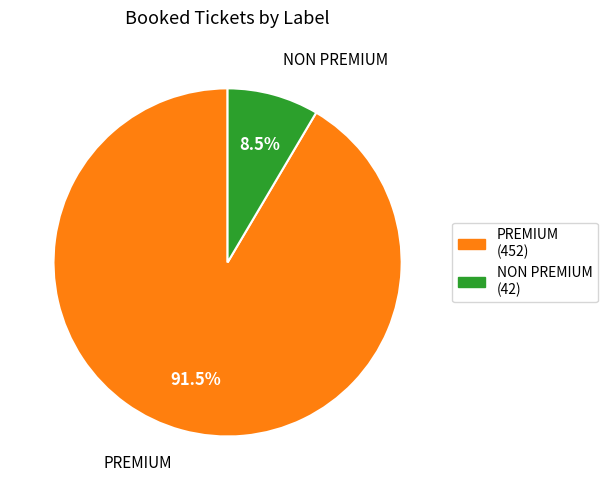

How many segments does this pie chart have?

2